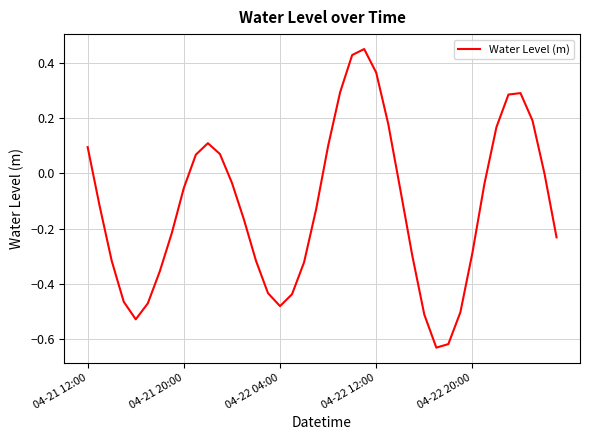

Does the chart display data point markers on the line(s)?

No